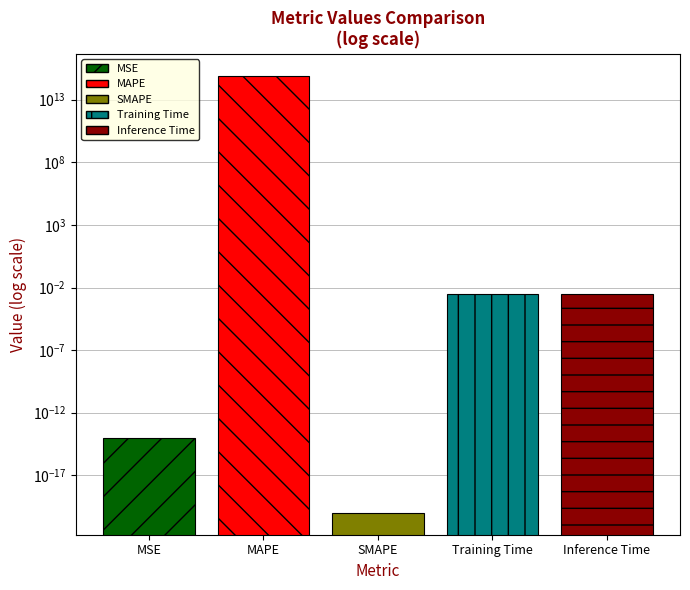

Rank the categories by value from lowest to highest.

SMAPE, MSE, Inference Time, Training Time, MAPE